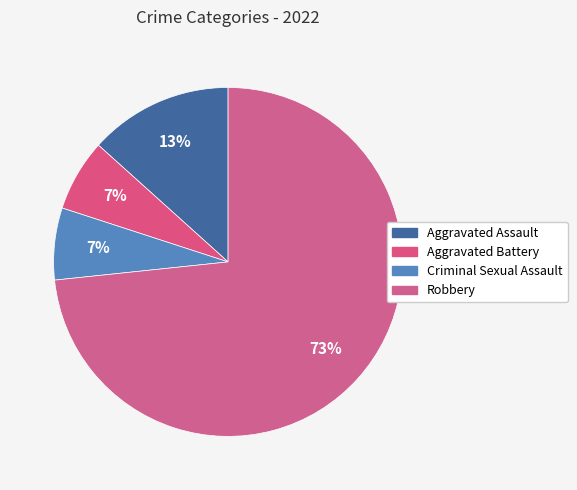

To the nearest percent, what portion does Robbery represent?

73%